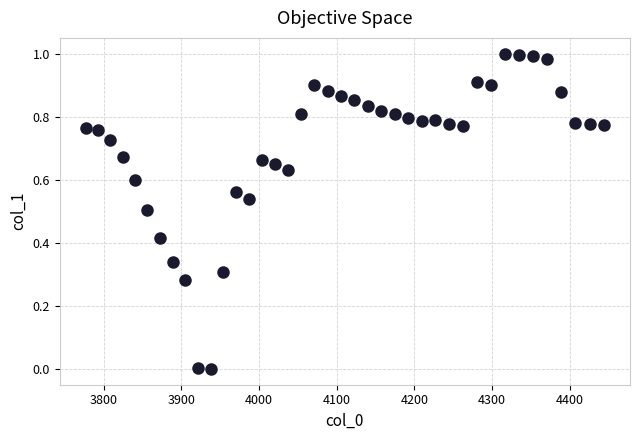

Count the number of points in this scatter plot.

40